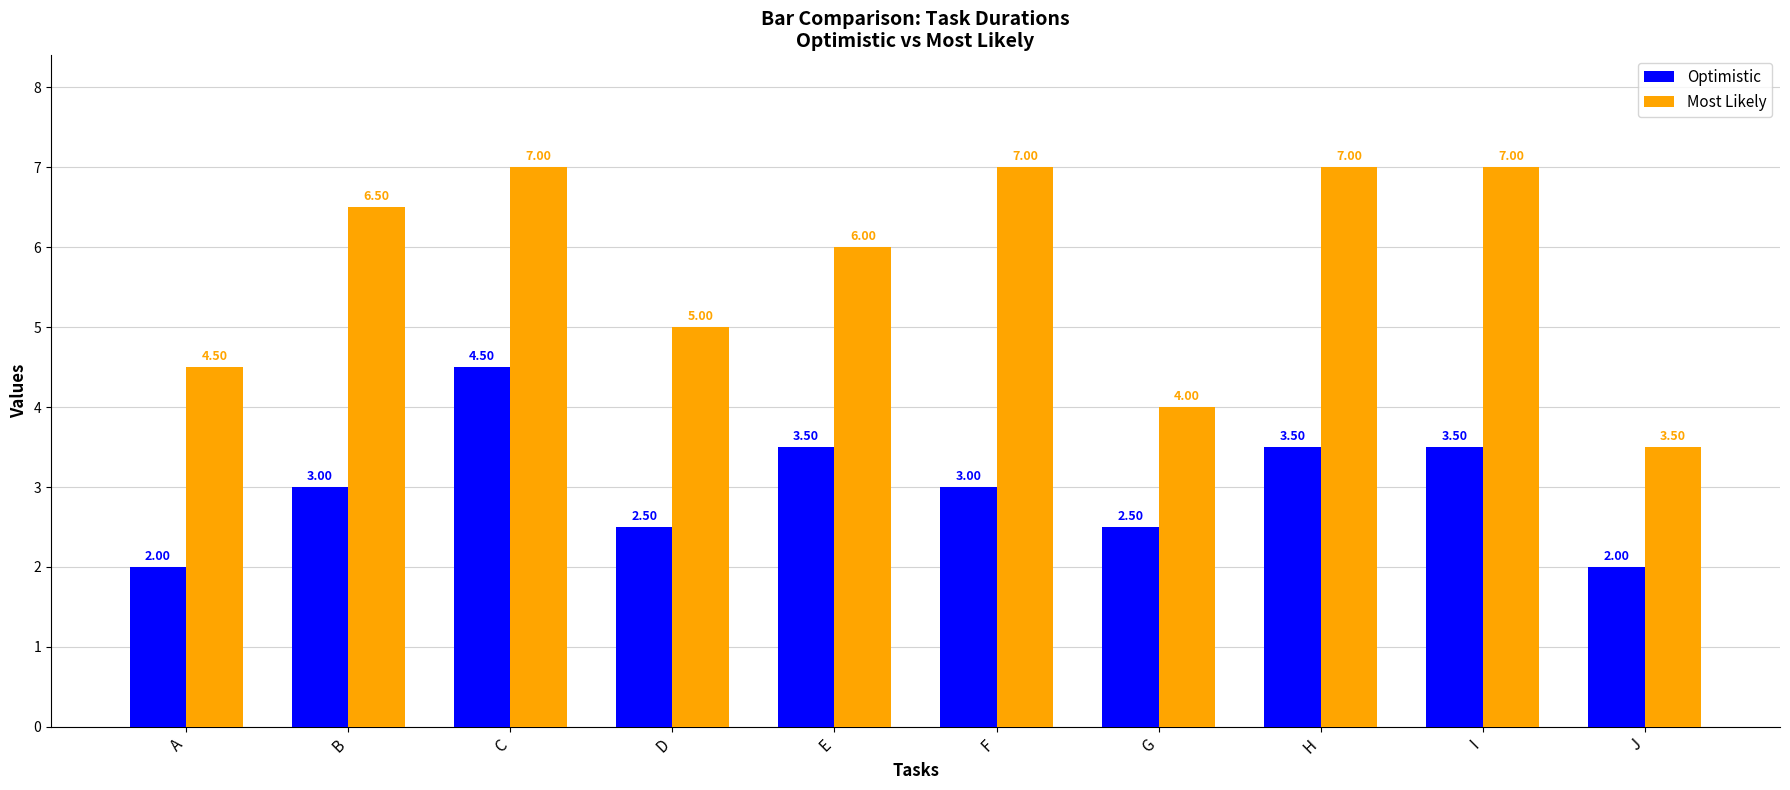

Reading left to right, list all the values displayed in this chart.

Optimistic: 2.0	3.0	4.5	2.5	3.5	3.0	2.5	3.5	3.5	2.0
Most Likely: 4.5	6.5	7.0	5.0	6.0	7.0	4.0	7.0	7.0	3.5